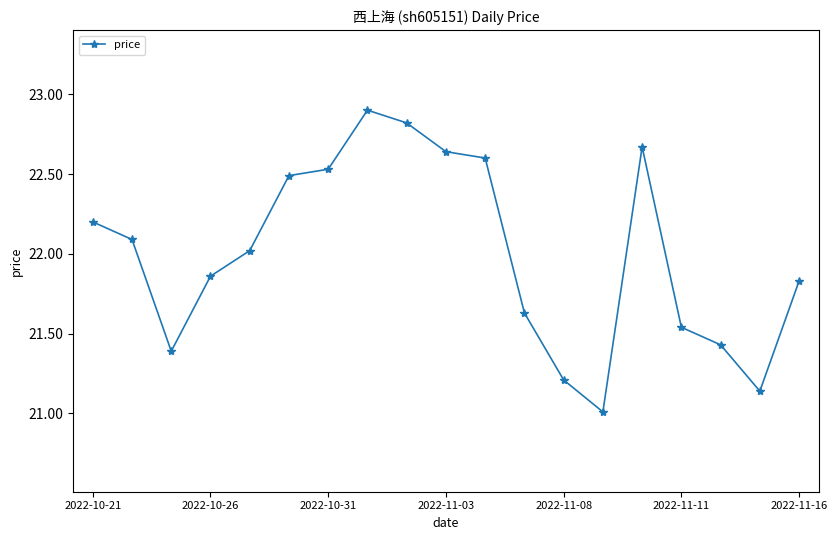

Does the chart display data point markers on the line(s)?

Yes